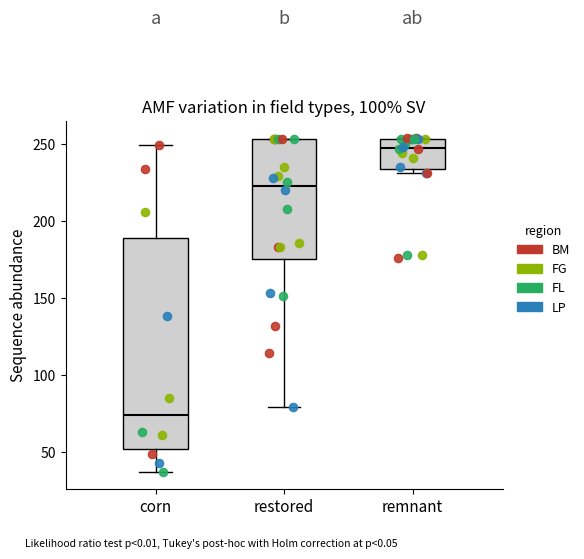

Reading left to right, read every box against the y-axis: the position of its median line, the range the box covers, and the ends of its whiskers. The values are not printed on the chart, so give them approximately, as read against the axis.

corn: median 75, box 50 to 190, whiskers 35 to 250
restored: median 225, box 175 to 255, whiskers 80 to 255
remnant: median 250, box 235 to 255, whiskers 230 to 255